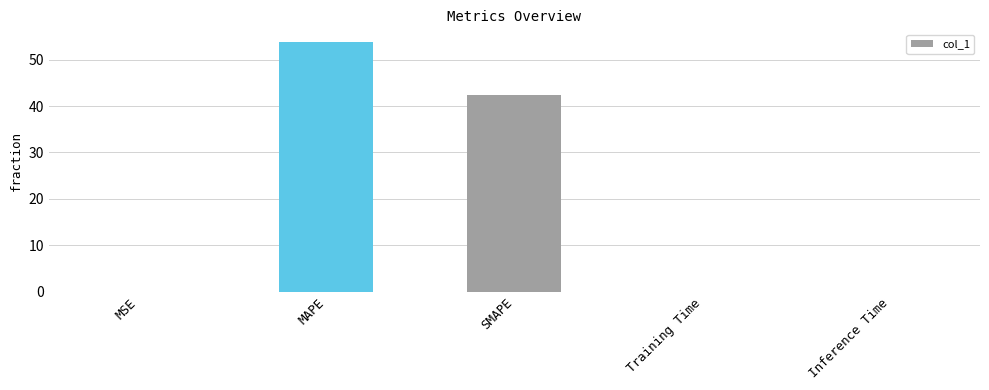

What is the greatest value displayed?

53.8